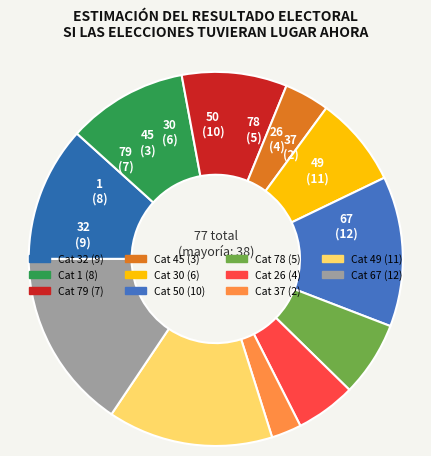

How many segments does this pie chart have?

11